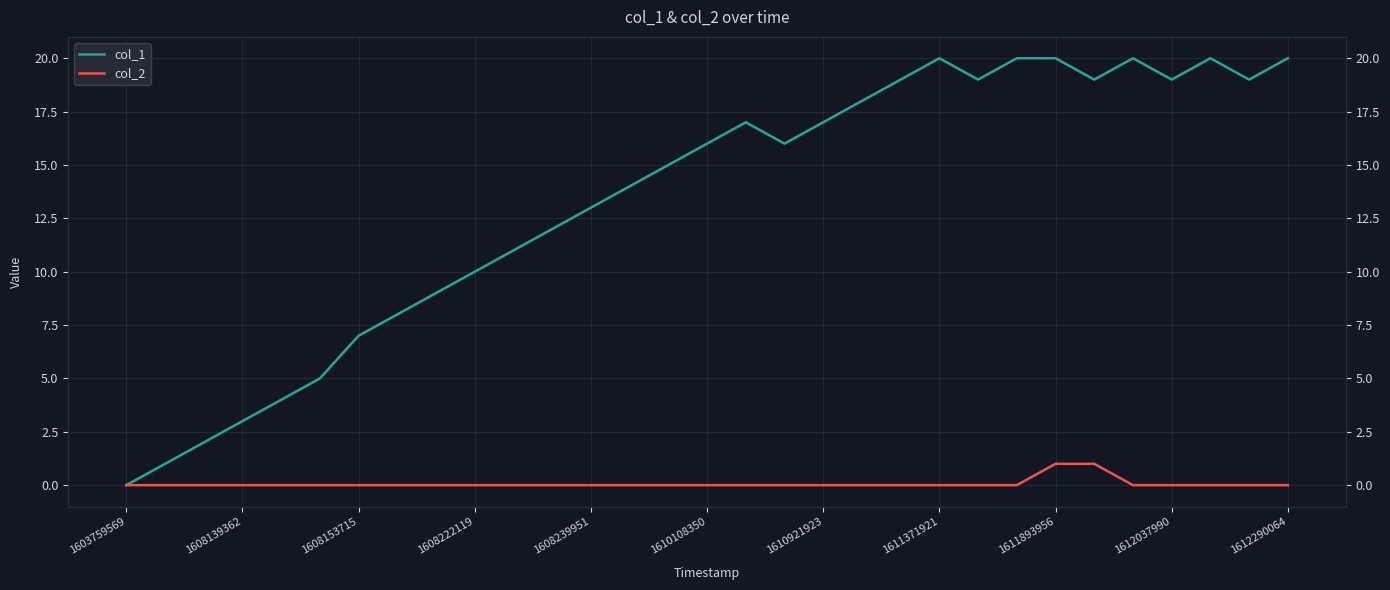

True or false: col_2 and col_1 cross at least once.

False